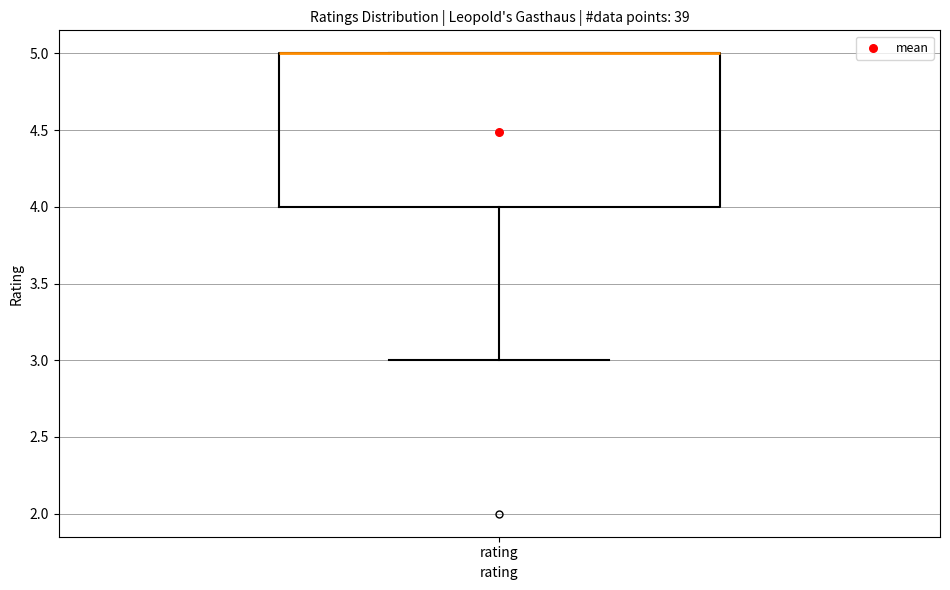

Read this box plot against the y-axis: the position of the median line, the range covered by the box, and the ends of both whiskers. The values are not printed on the chart, so give them approximately, as read against the axis.

median 5 (drawn on the box's upper edge), box 4 to 5, whiskers 3 to 5